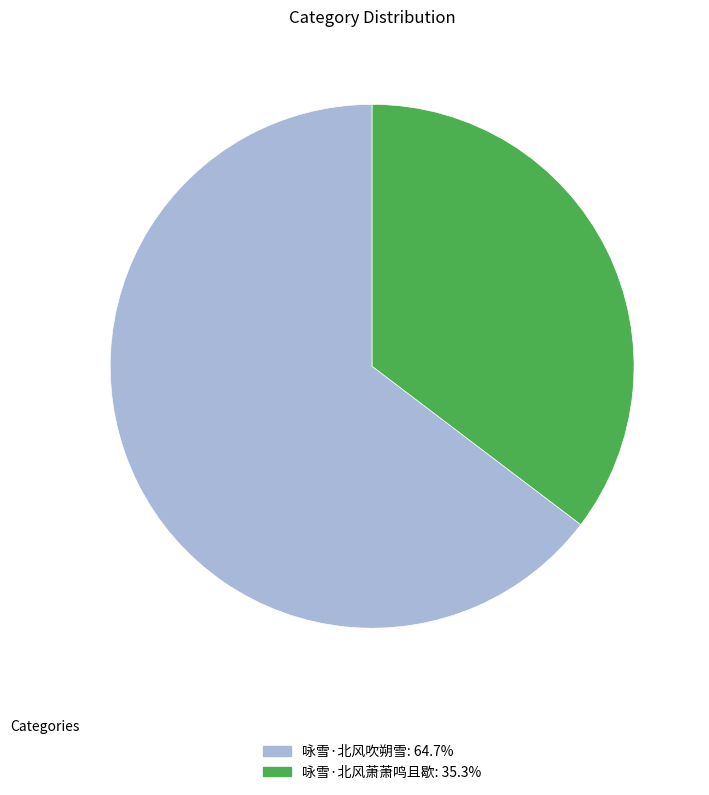

Combined, do 咏雪·北风吹朔雪: 64.7% and 咏雪·北风萧萧鸣且歇: 35.3% account for over 50%?

Yes